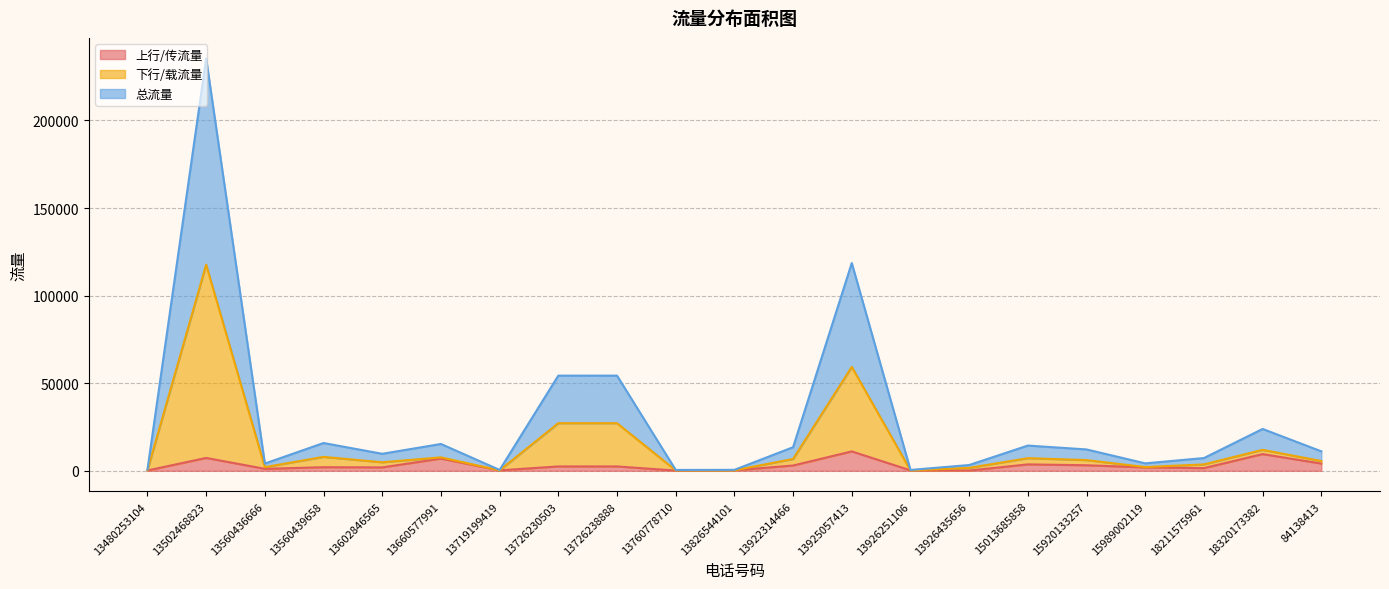

In 下行/载流量, how many points are lower than both neighbors (excluding endpoints)?

6